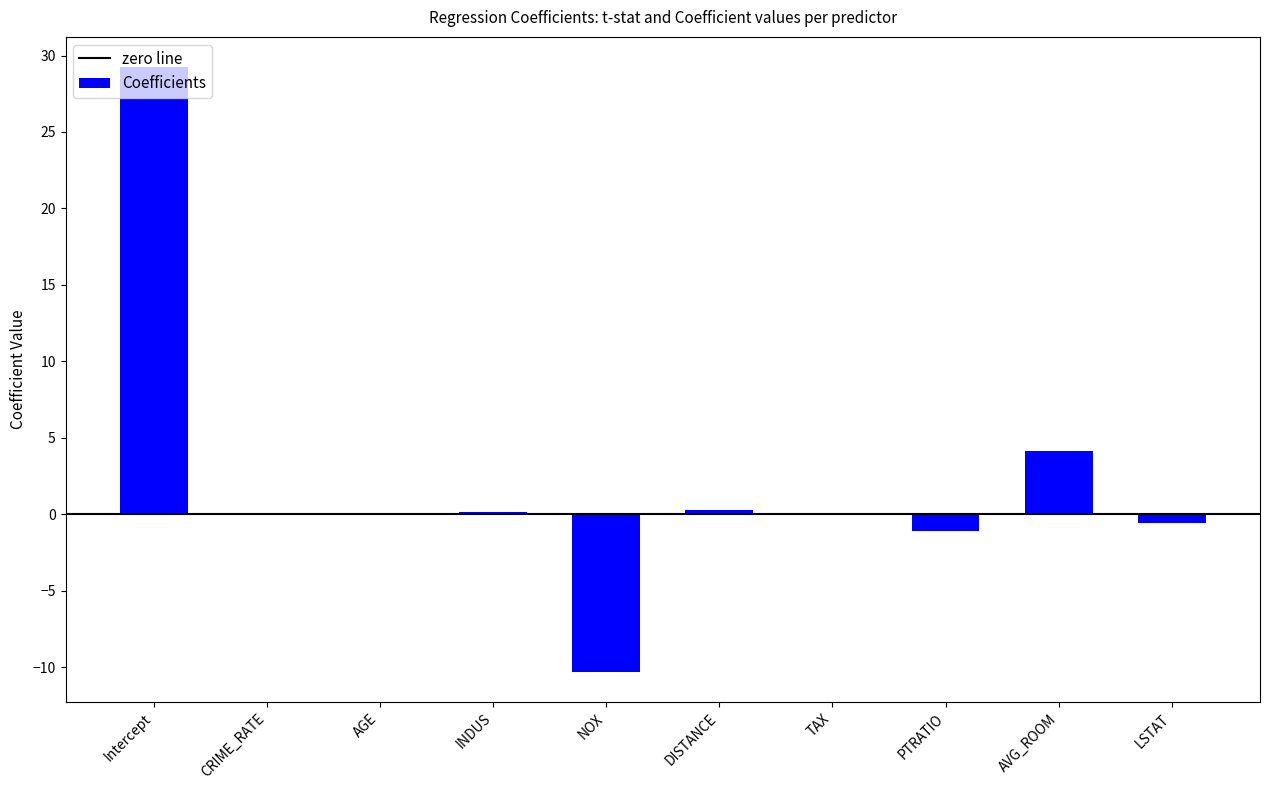

Which has a higher value, TAX or NOX?

TAX